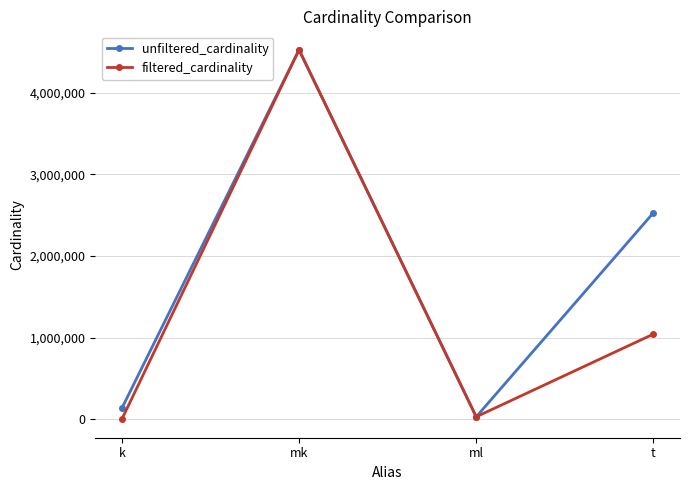

Reading right to left, extract all data points from this chart.

unfiltered_cardinality: 2528312	29997	4523930	134170
filtered_cardinality: 1042800	29997	4523930	1